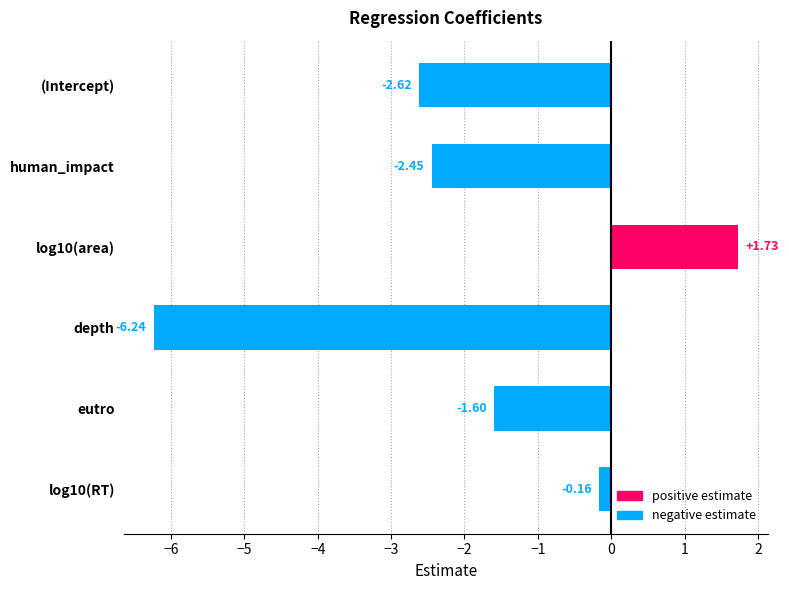

At which category does the chart reach its minimum across all series?

depth